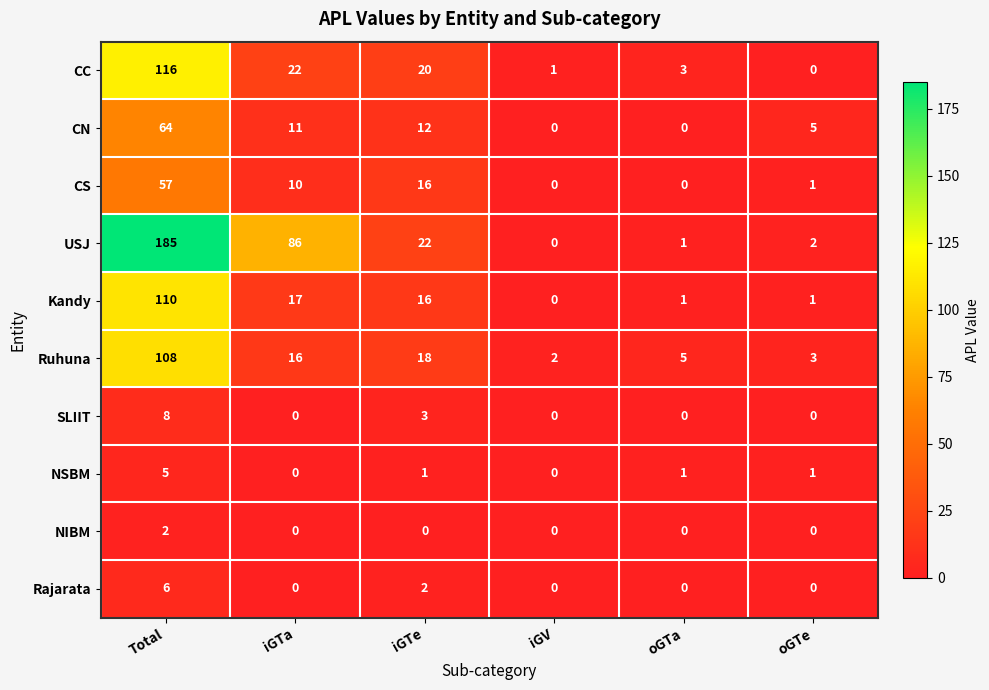

What is the maximum value shown in the chart?

185